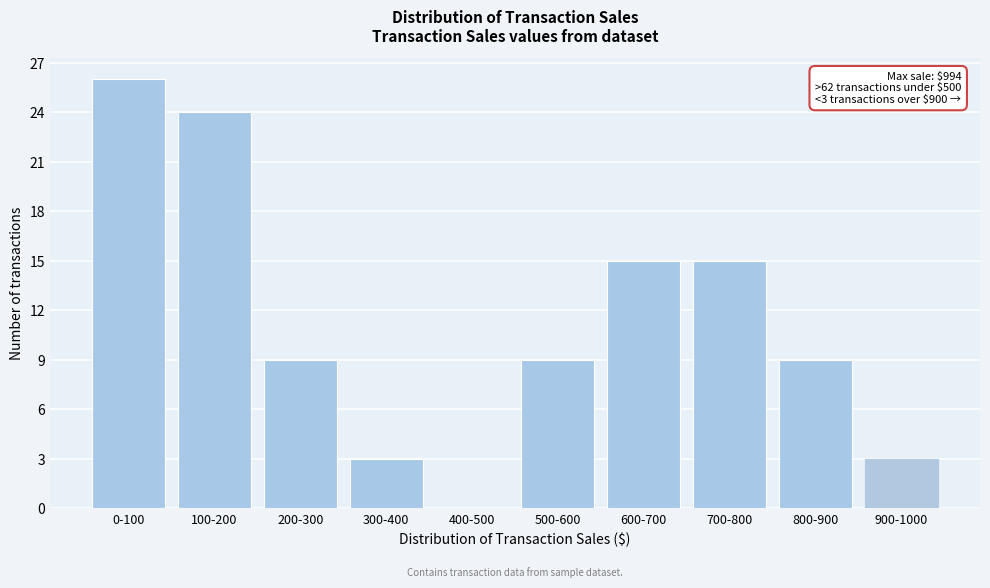

Reading left to right, transcribe all the data shown in this chart.

0-100=26	100-200=24	200-300=9	300-400=3	400-500=0	500-600=9	600-700=15	700-800=15	800-900=9	900-1000=3